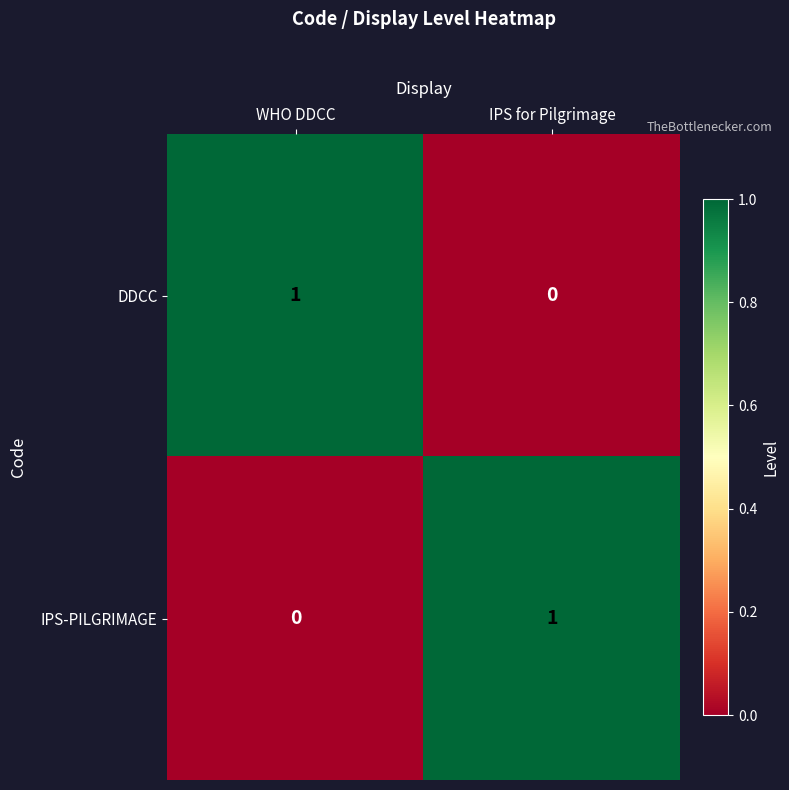

Reading left to right, what are all the values shown in this chart?

DDCC: WHO DDCC=1	IPS for Pilgrimage=0
IPS-PILGRIMAGE: WHO DDCC=0	IPS for Pilgrimage=1